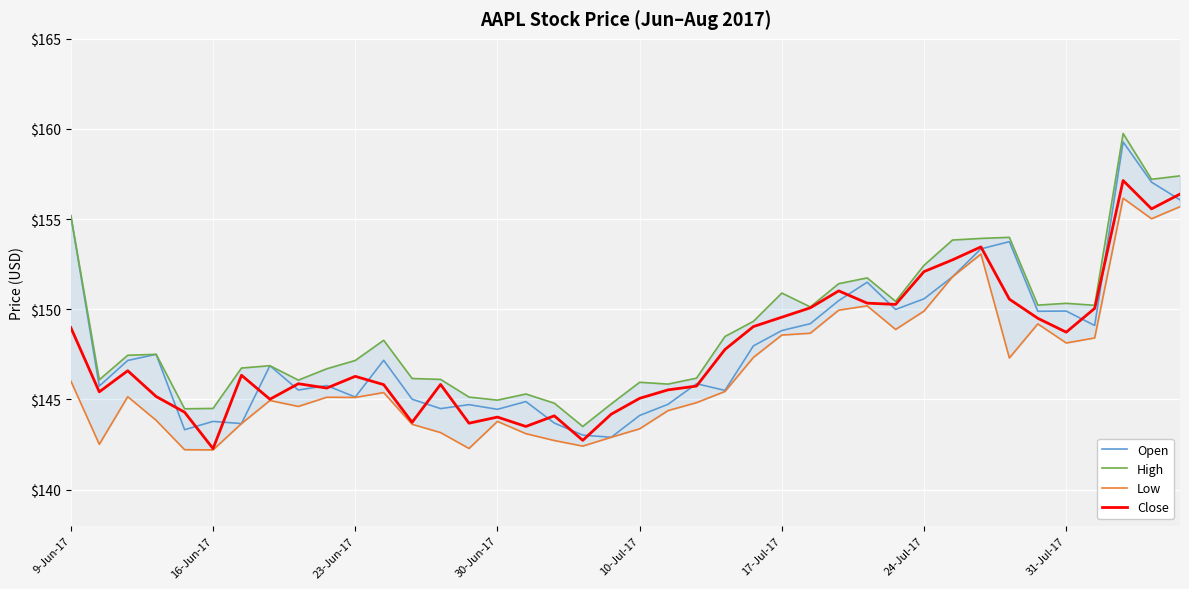

What is the value of the Open point at the 35th from the left?

149.9